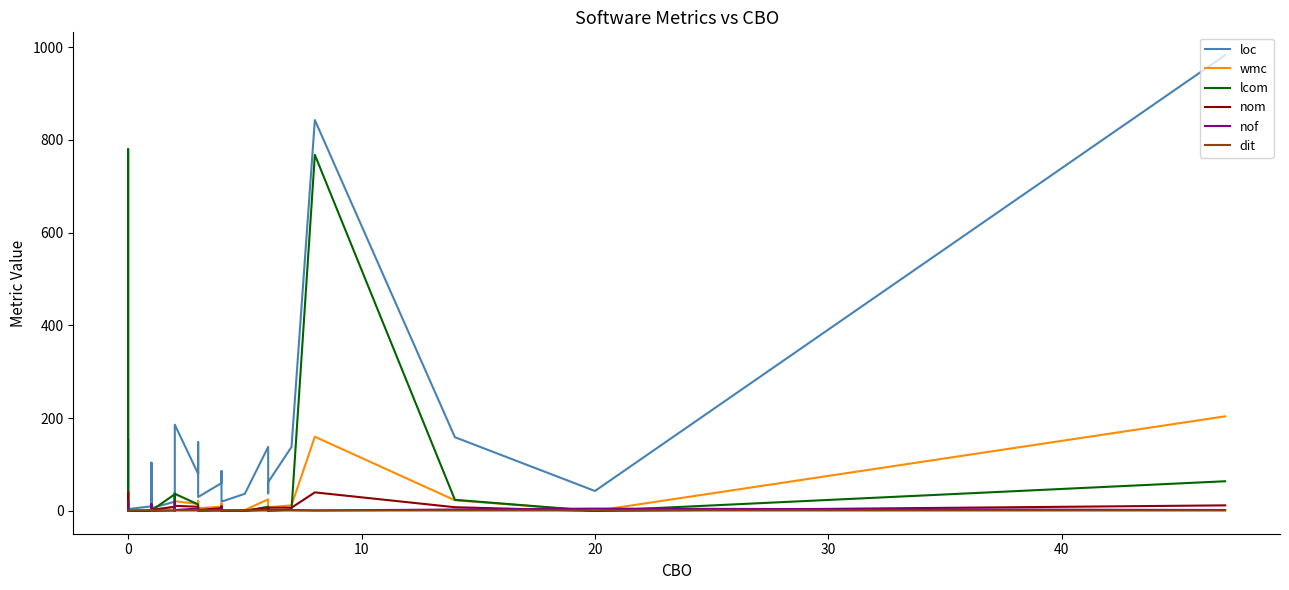

How many intersections are there between nof and wmc?

6